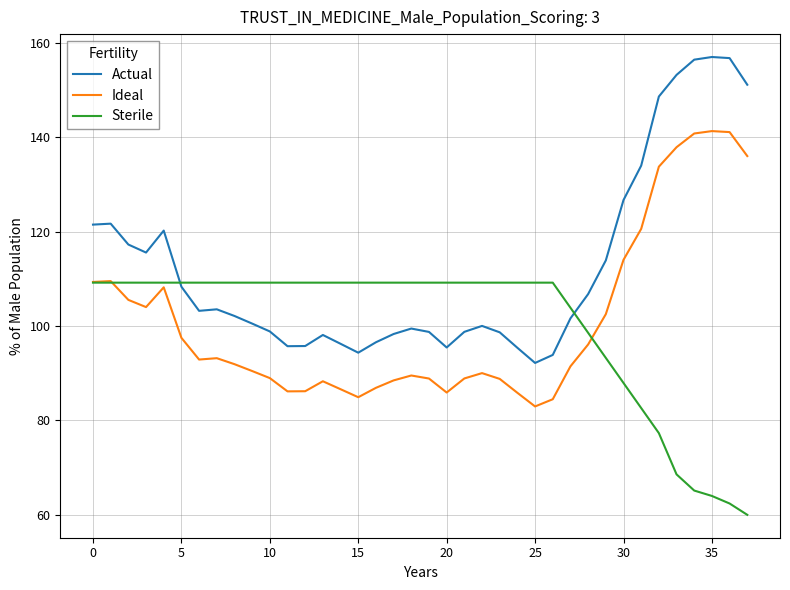

List the series in order of their peak value, lowest first.

Sterile, Ideal, Actual